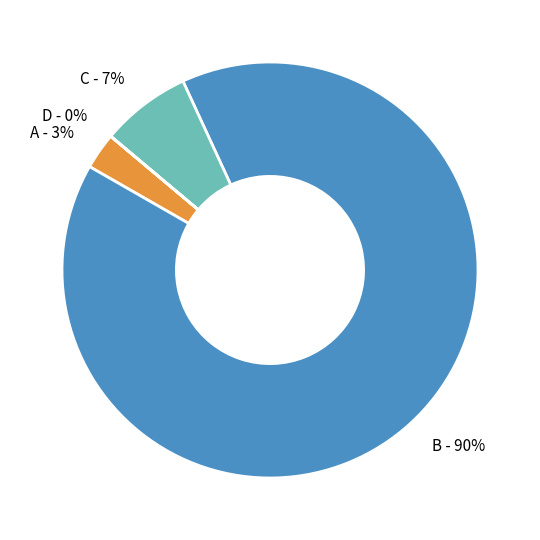

Is the sum of B - 90% and A - 3% greater than half?

Yes